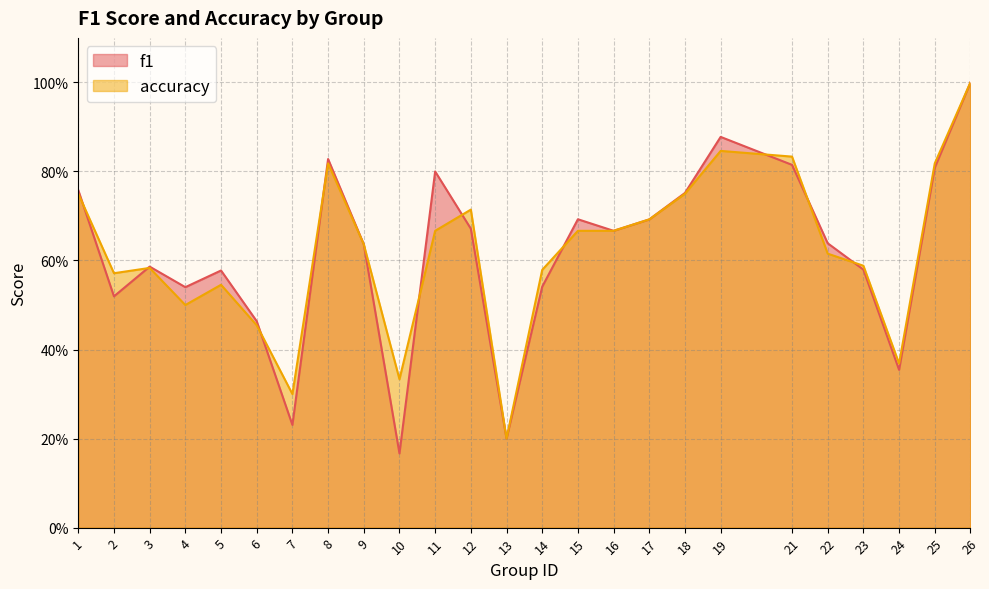

What is the difference between the maximum and minimum values in the accuracy series?

0.8